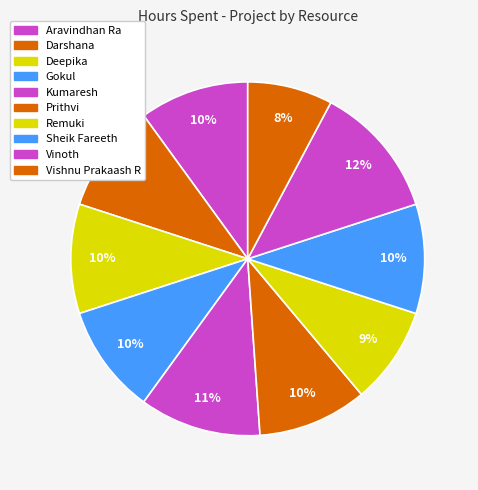

To the nearest percent, what portion does Deepika represent?

10%